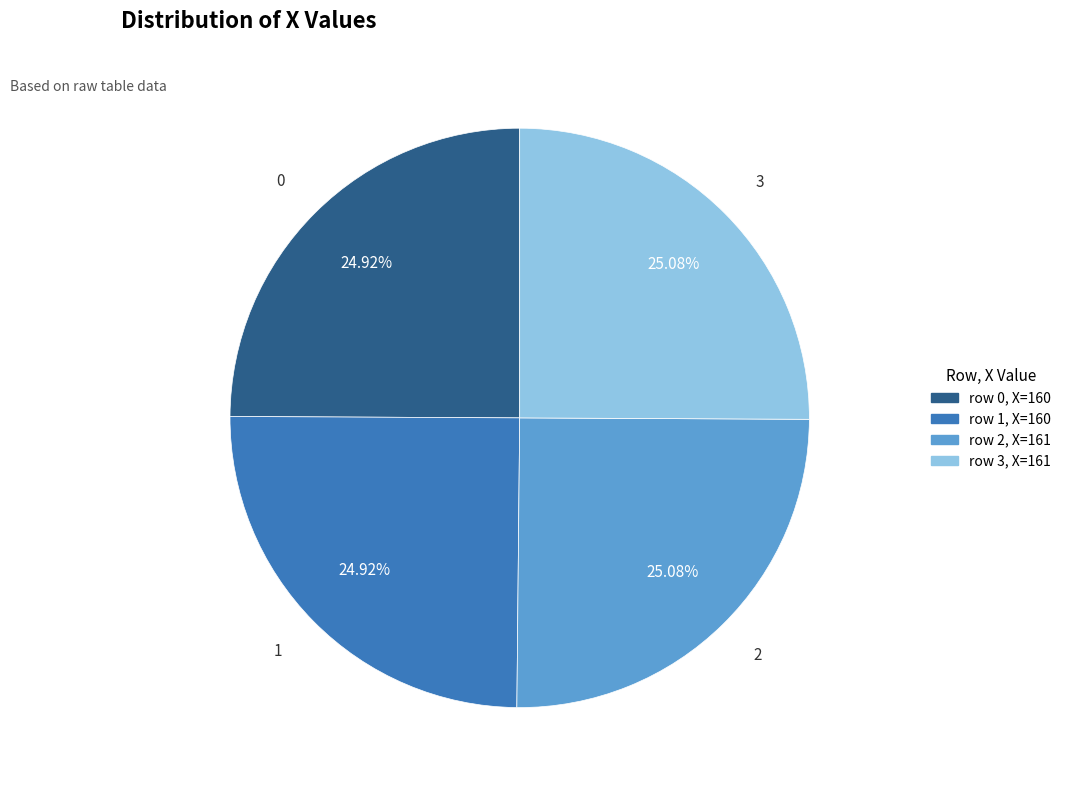

Count the number of slices in the pie.

4